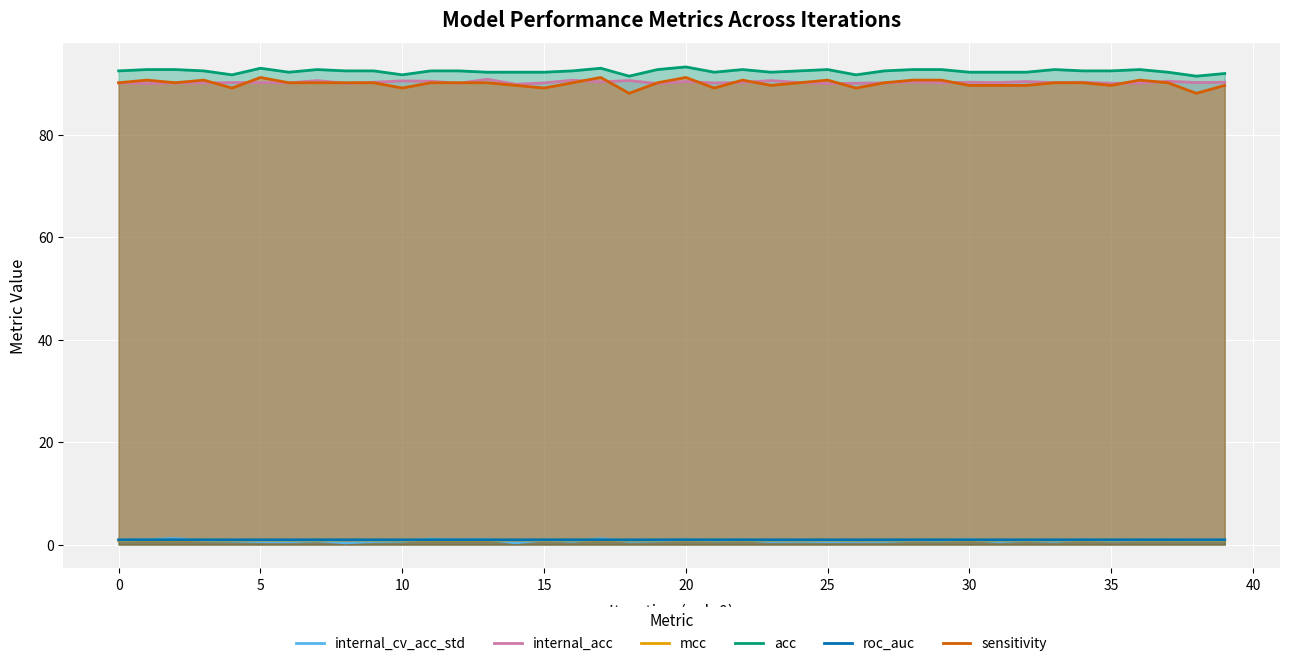

At which category does the chart reach its peak across all series?

20